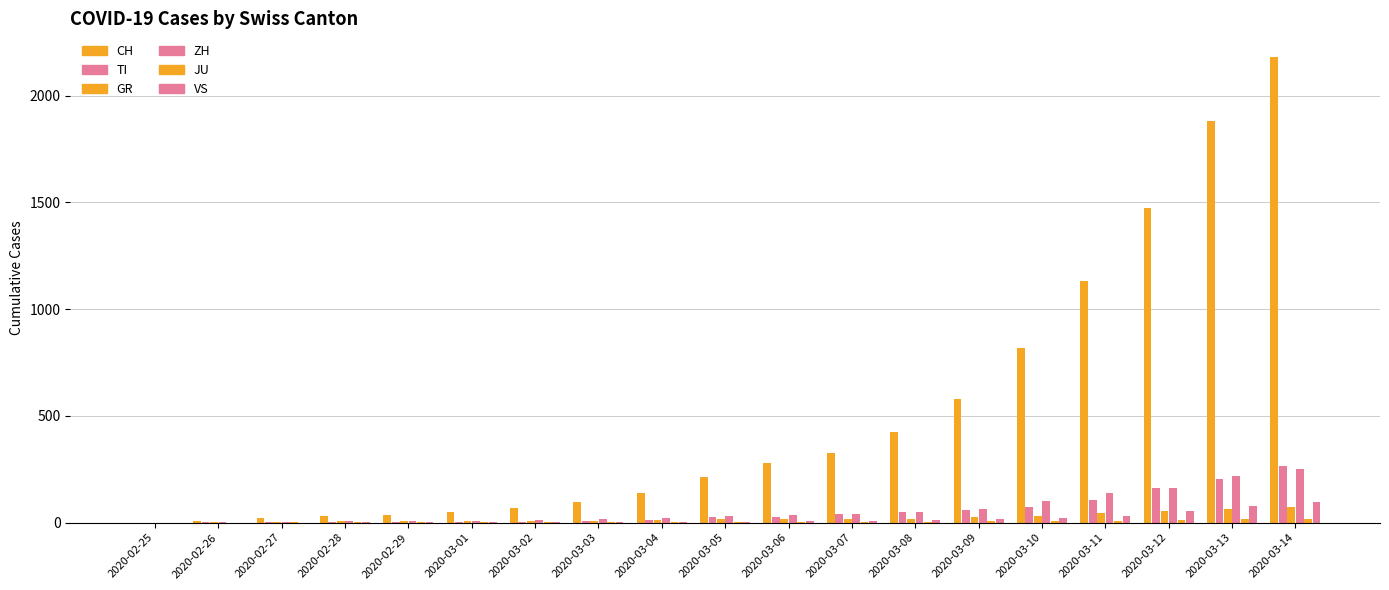

At which category is the sum across all series the highest?

2020-03-14